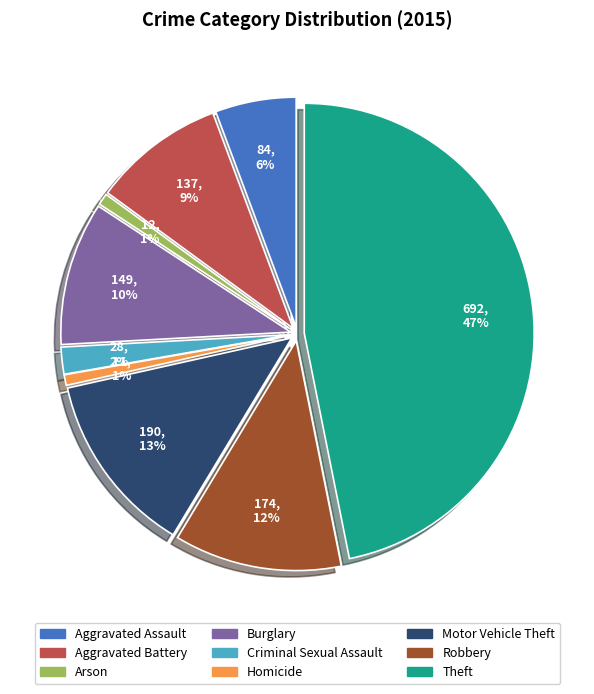

How many slices are in this pie chart?

9